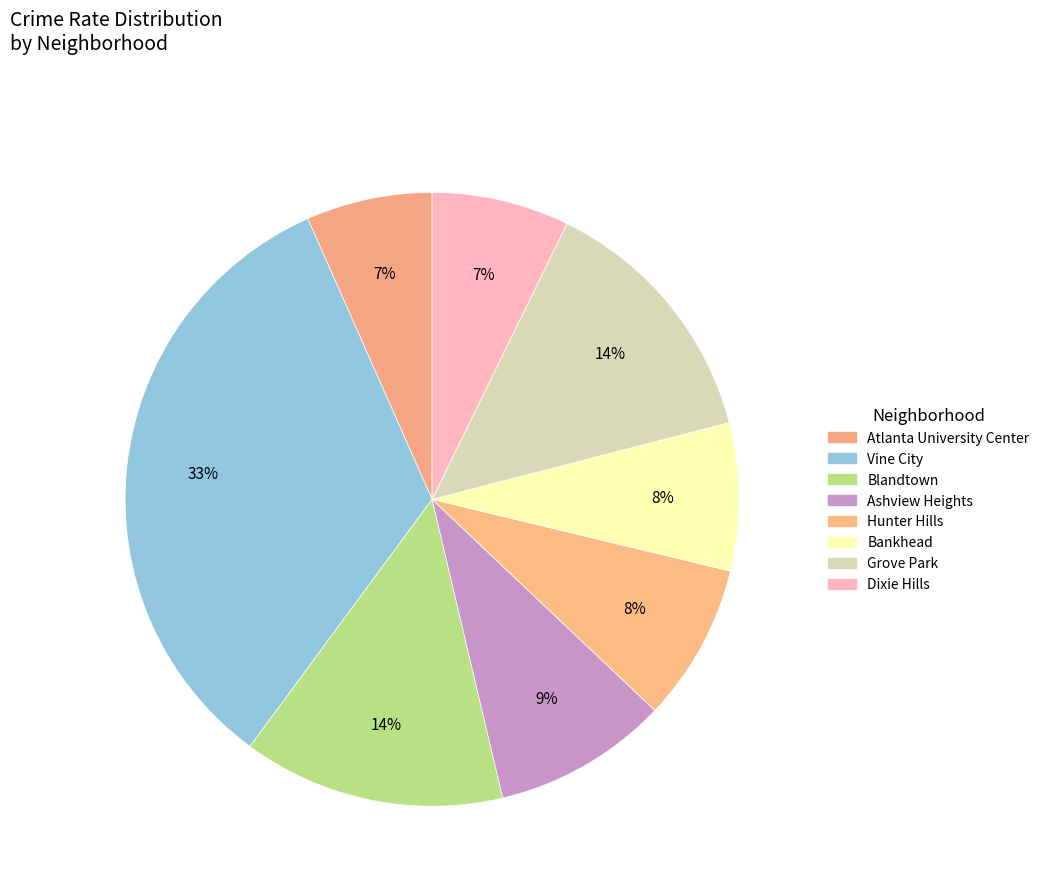

How many slices are in this pie chart?

8